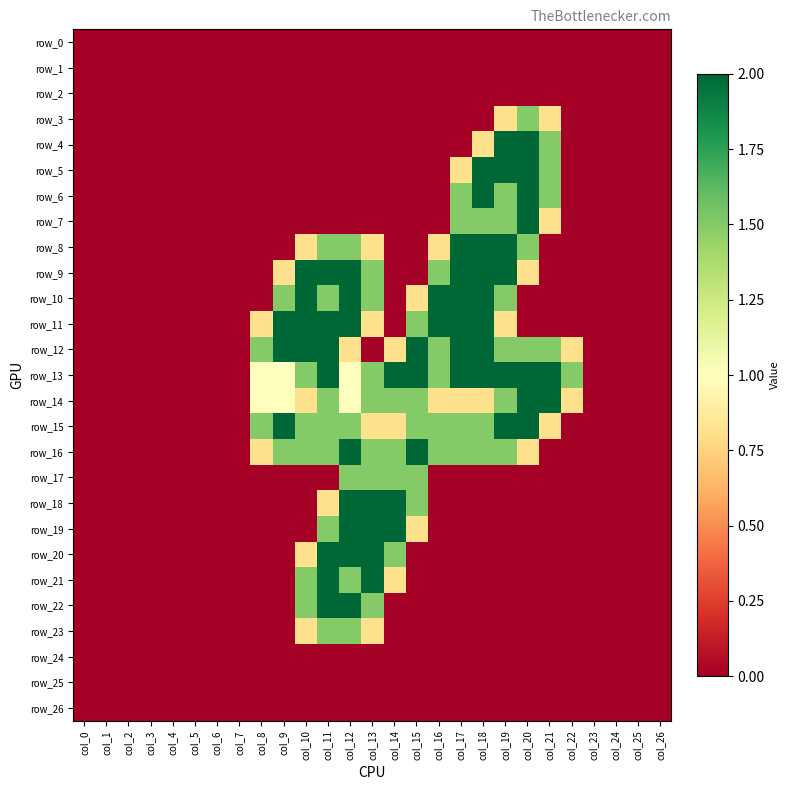

Between col_0 and col_7, which is larger?

col_0